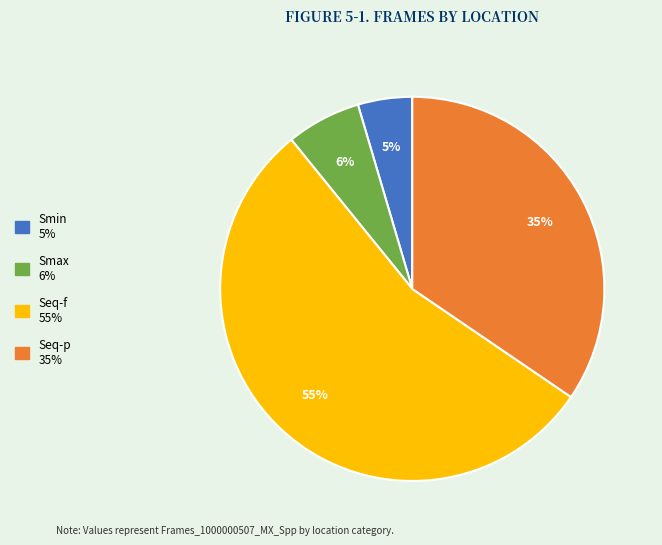

The Smax slice represents 21% of the pie. True or false?

False